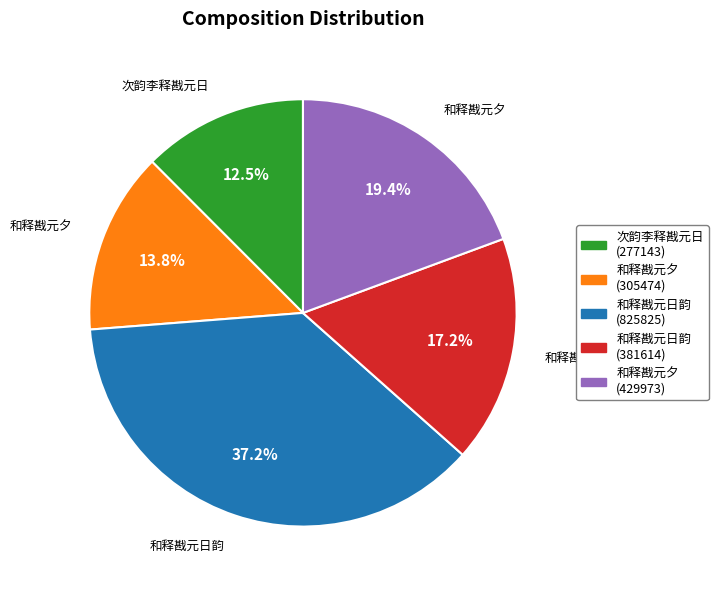

How many segments does this pie chart have?

5